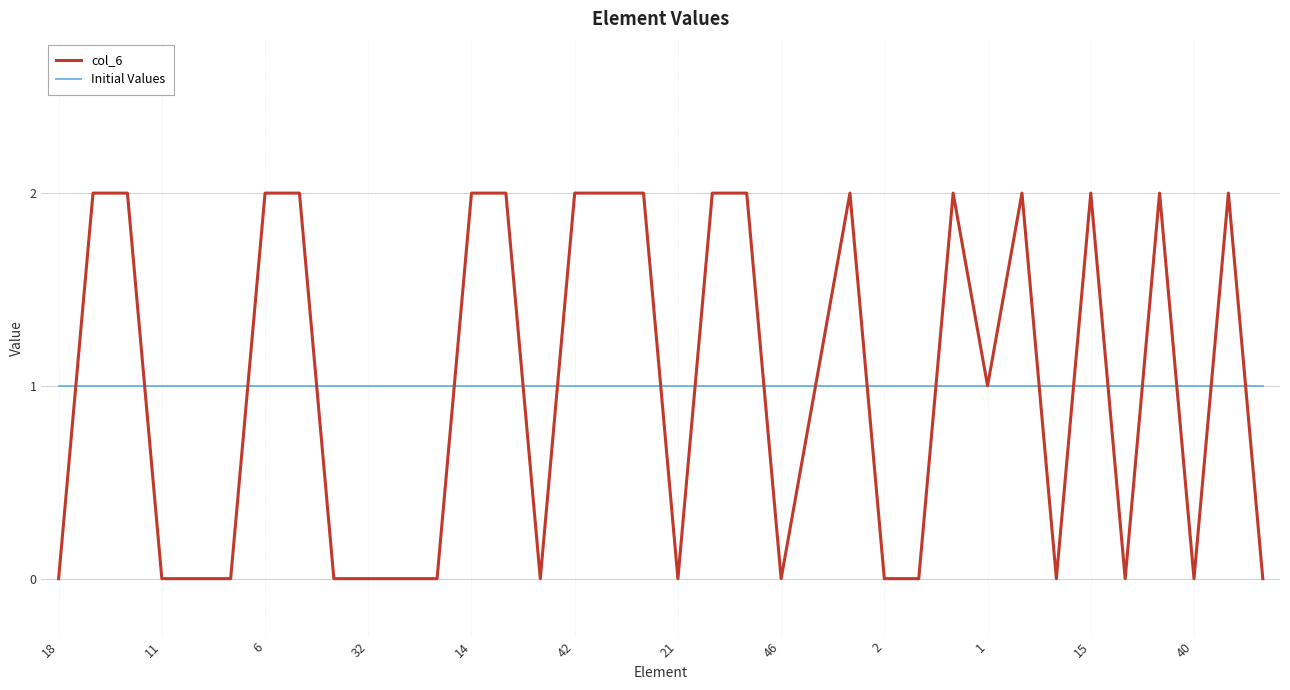

Rank the series by their maximum value, from lowest to highest.

Initial Values, col_6